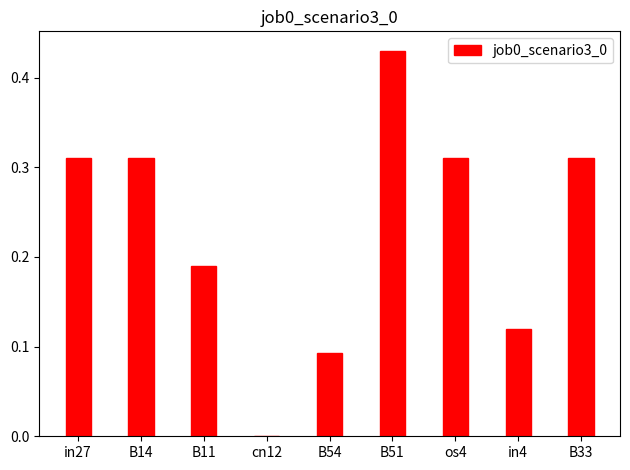

Between in27 and B54, which is larger?

in27